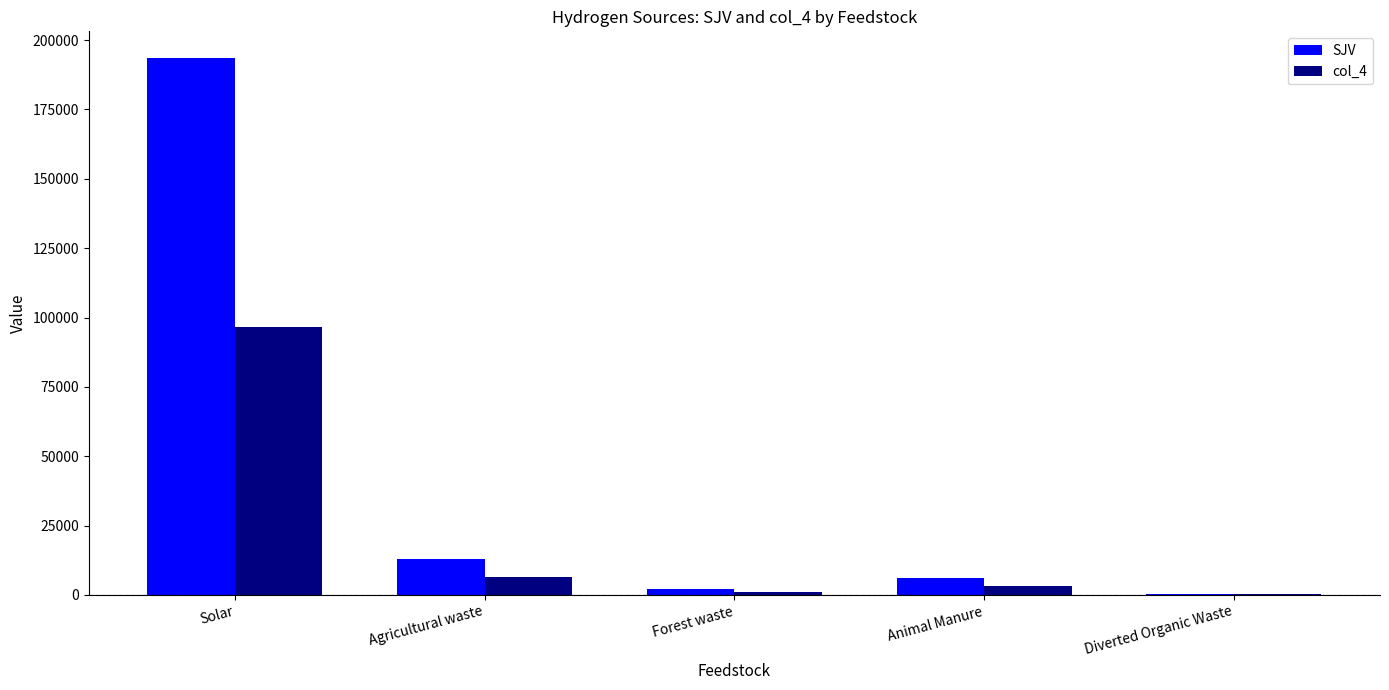

Which series has the largest total across all categories?

SJV